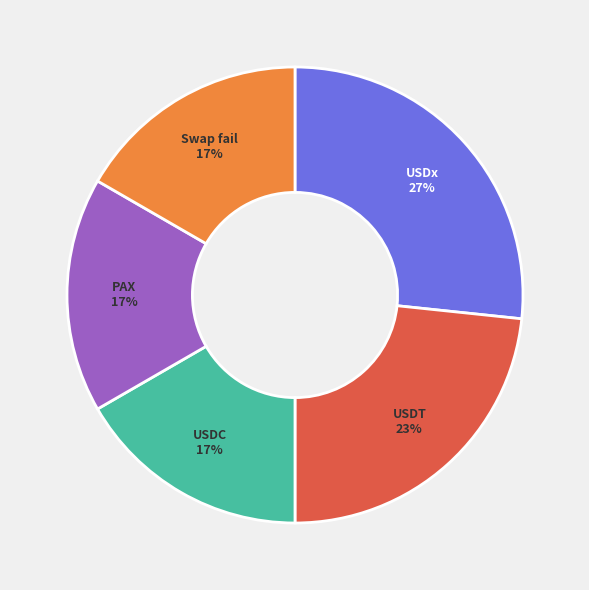

To the nearest percent, what is the average slice percentage?

20%